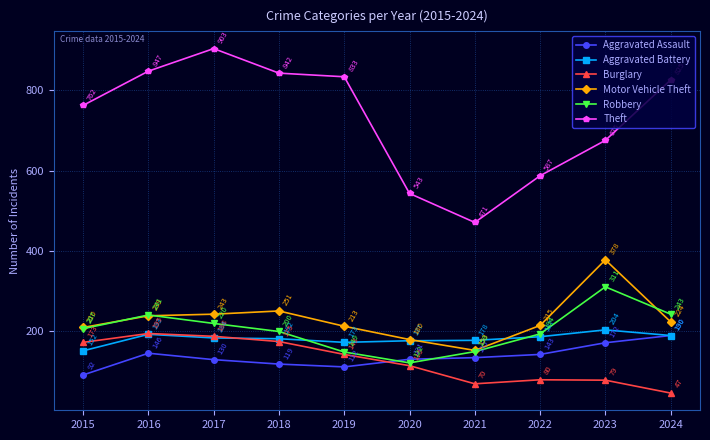

What is the spread (max minus min) of values at 2023?

596